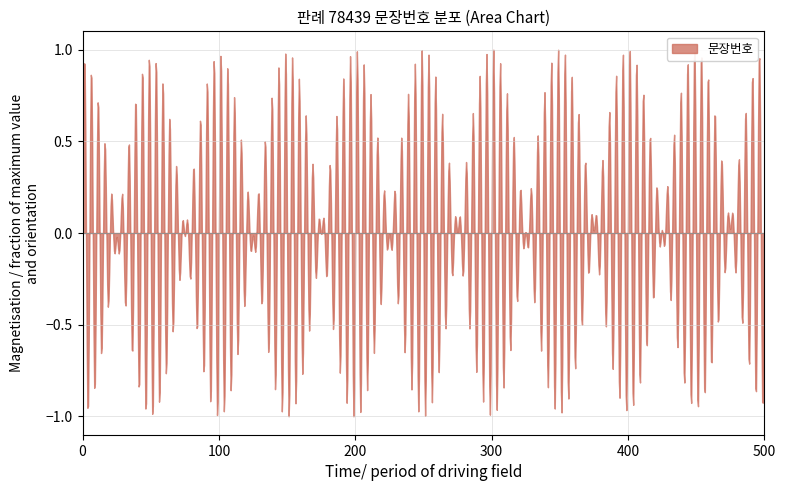

What is the difference between the maximum and minimum values?

2.0